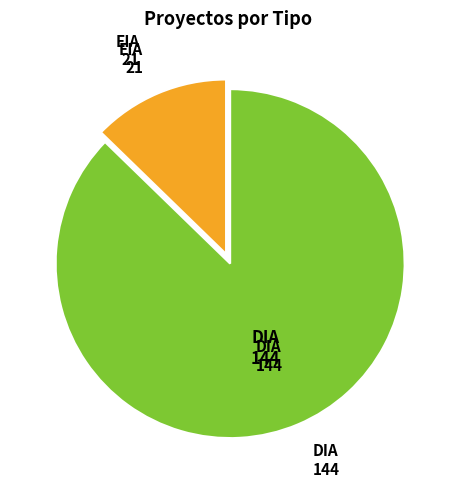

How many slices are in this pie chart?

2